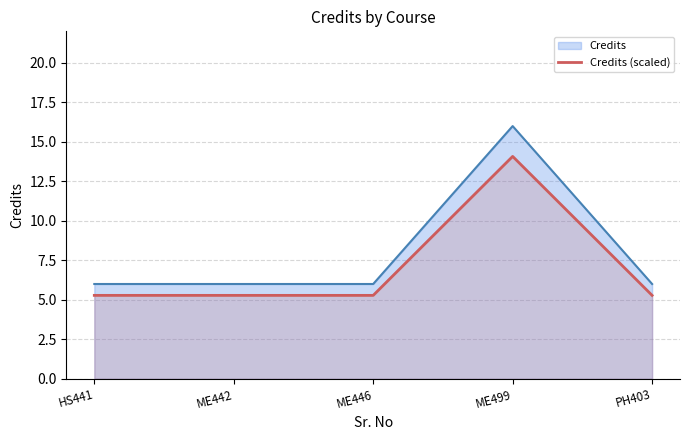

What is the label of the 4th point from the right?

ME442